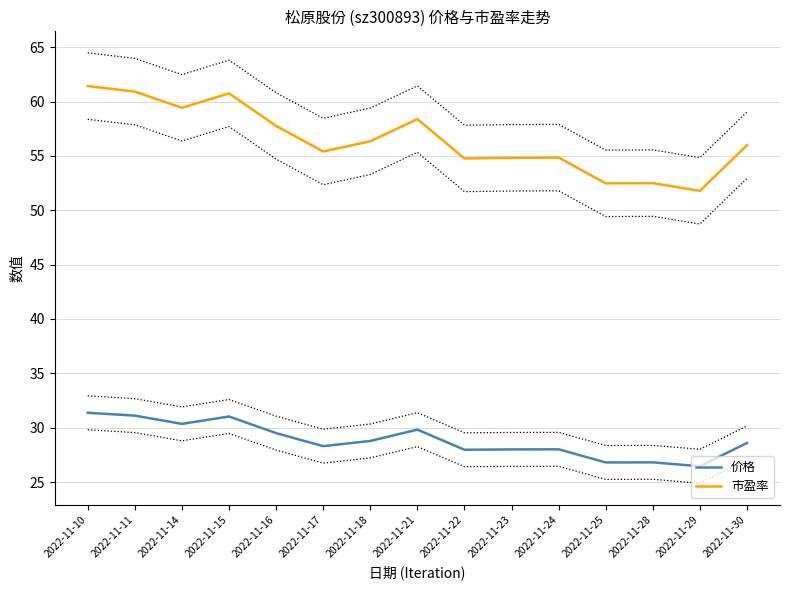

What is the difference between the maximum and second lowest values in the 市盈率 series?

9.0